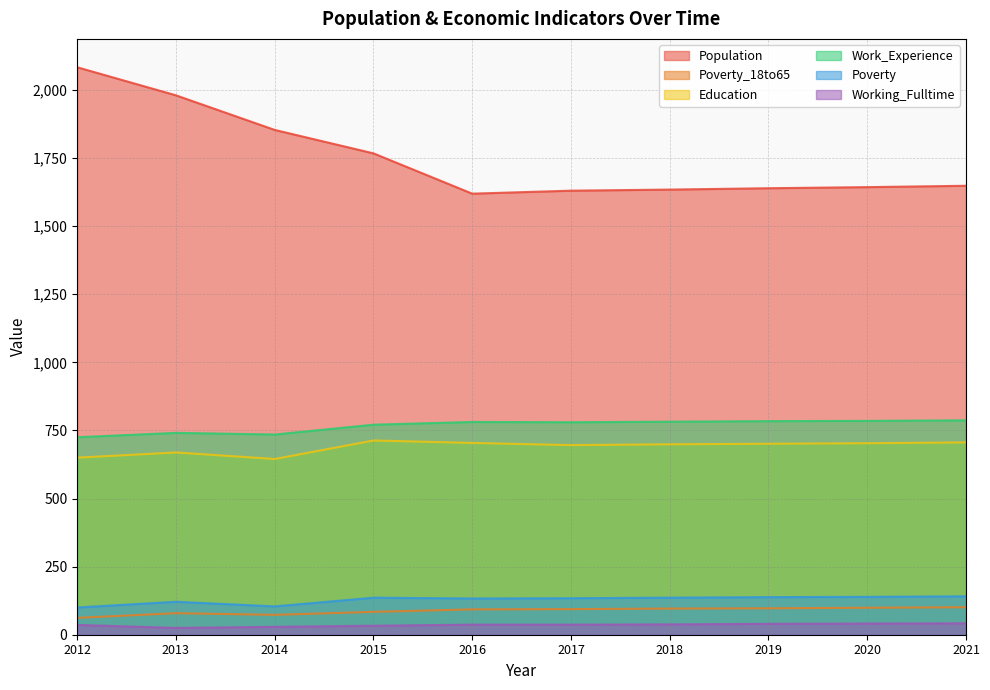

Which has a higher value, 2014 or 2016?

2014